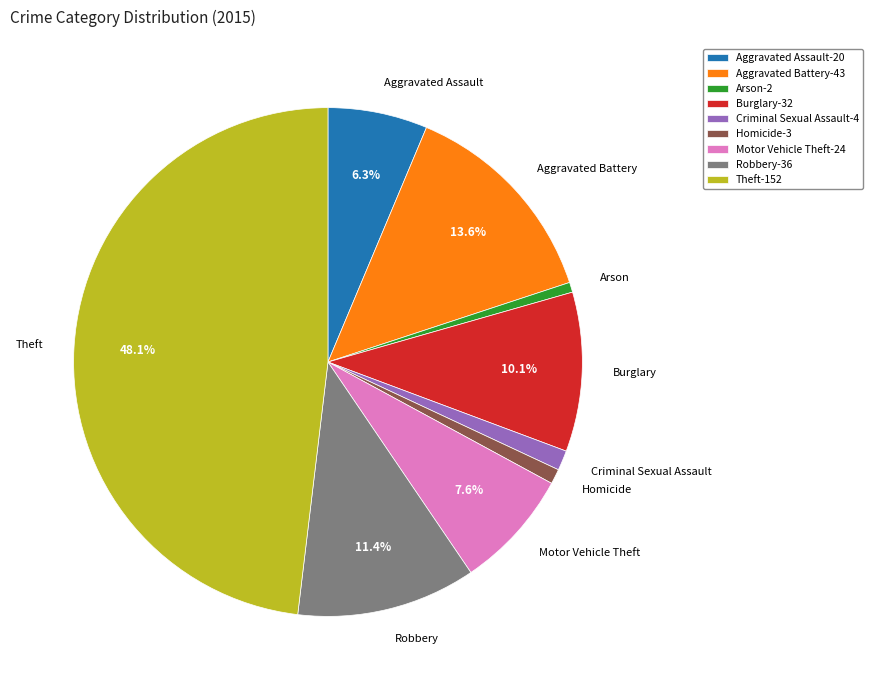

What is the ratio of the value at Aggravated Assault to the value at Arson?

10.0